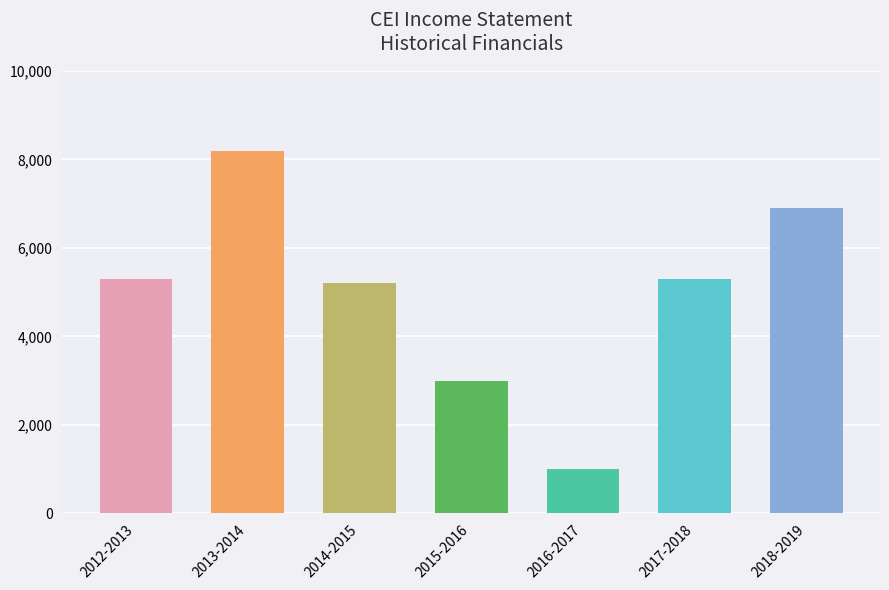

What is the average value of the Total Revenue series?

4986